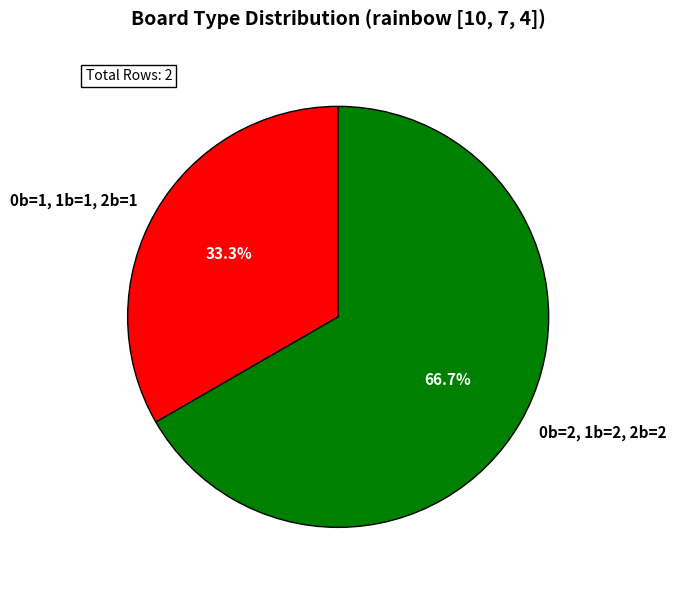

Does 0b=2, 1b=2, 2b=2 account for over 50% of the chart?

Yes